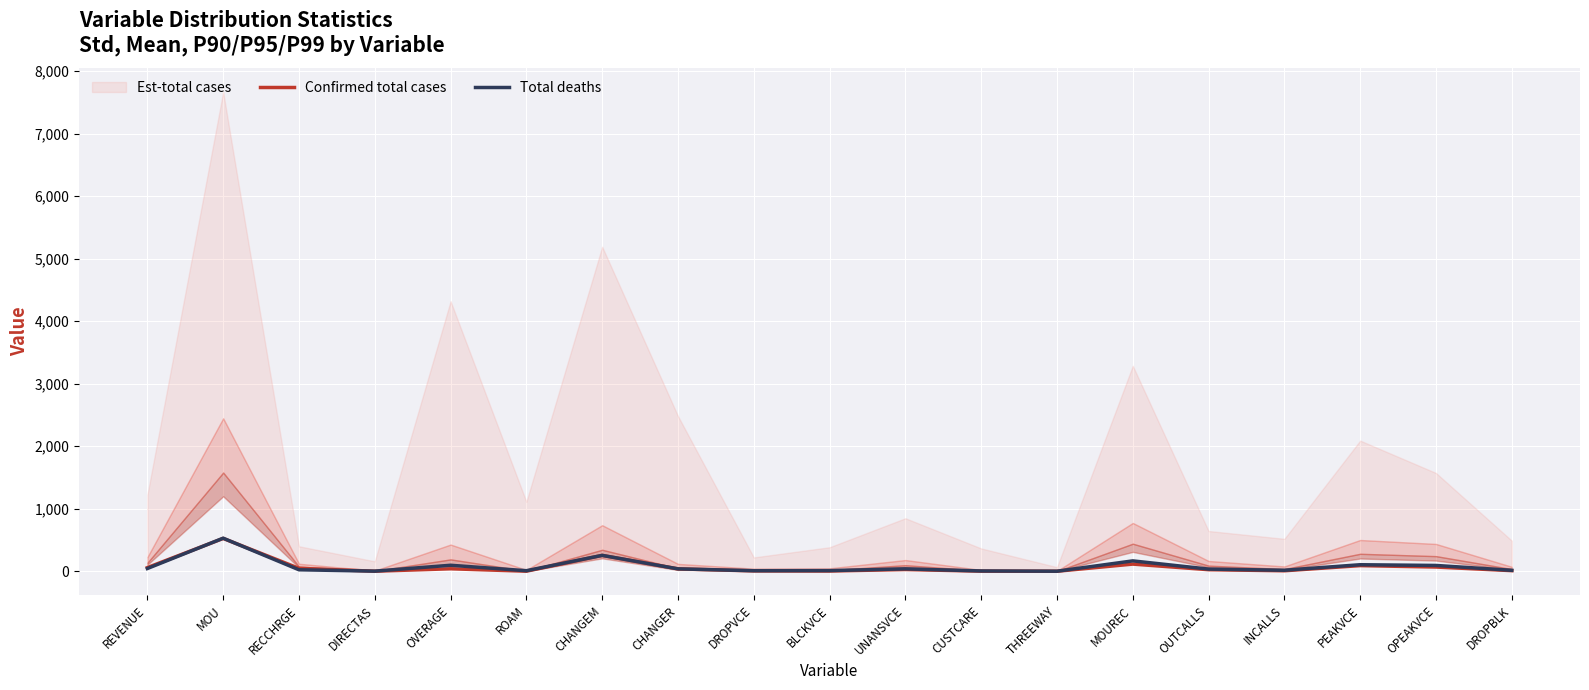

The Confirmed total cases series shows 686.2 at MOU. True or false?

False